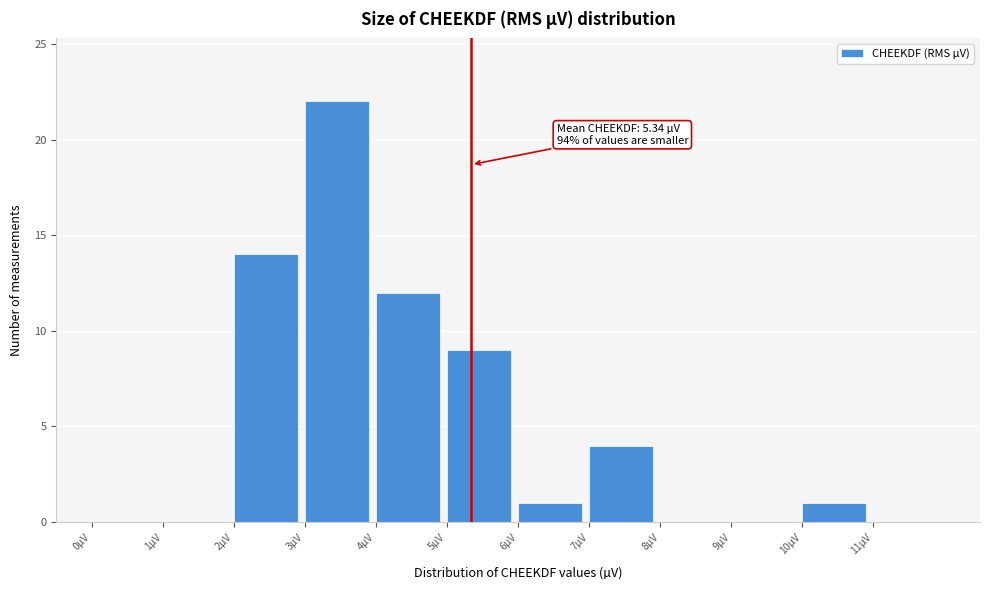

Which range on the x-axis has the tallest bar?

3 to 4